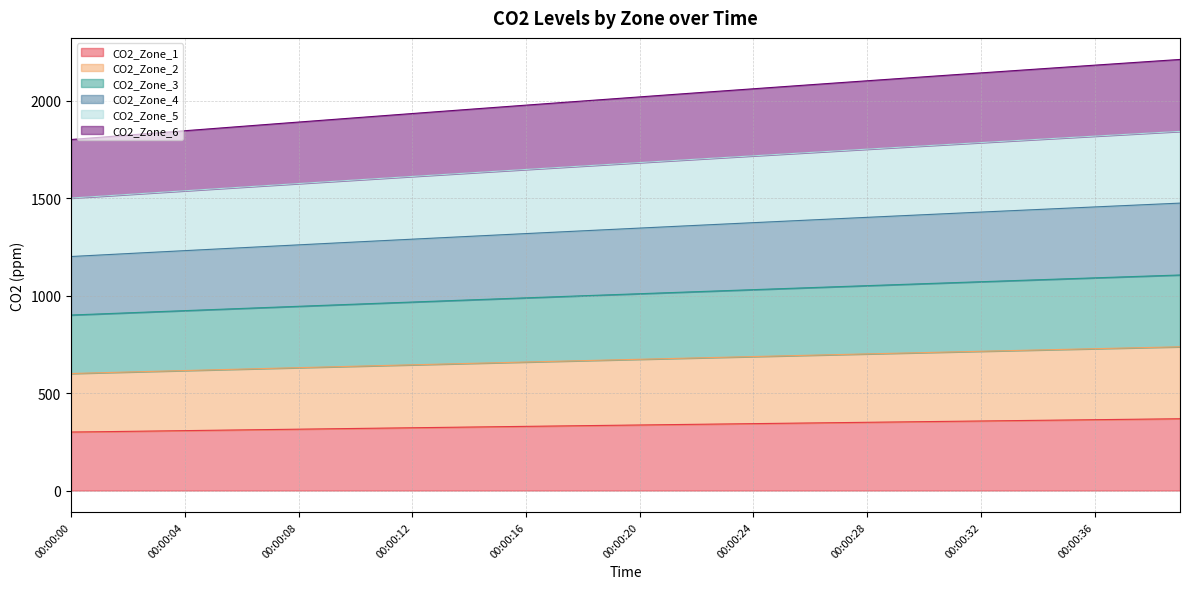

How many data points in CO2_Zone_2 are above 673?

20